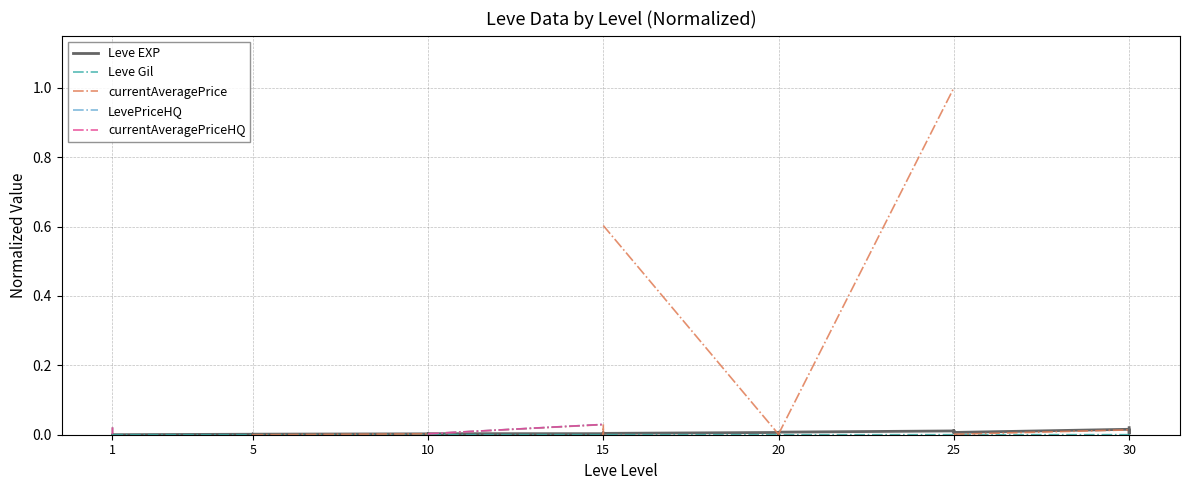

True or false: currentAveragePrice has more than 2 interior local peaks.

False